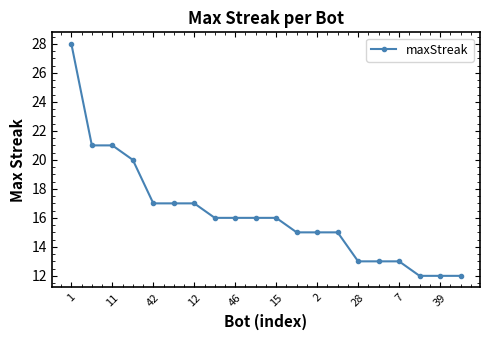

Count the number of categories in the chart.

20